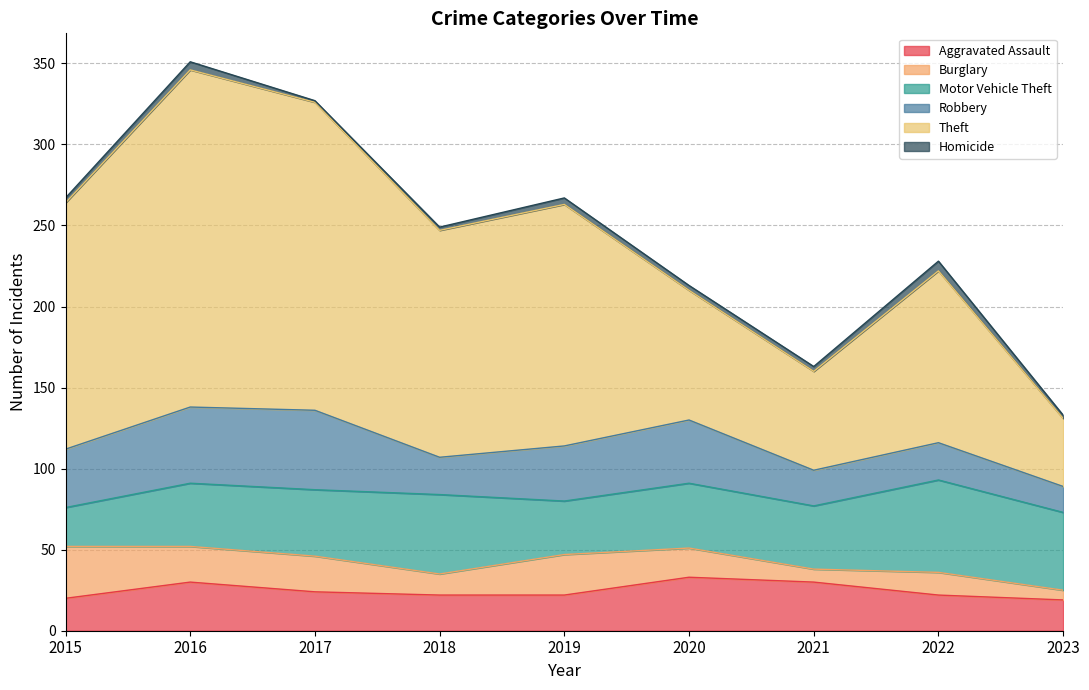

What is the average value of the Robbery series?

32